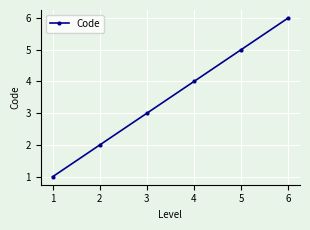

Rank the categories by value from highest to lowest.

6, 5, 4, 3, 2, 1